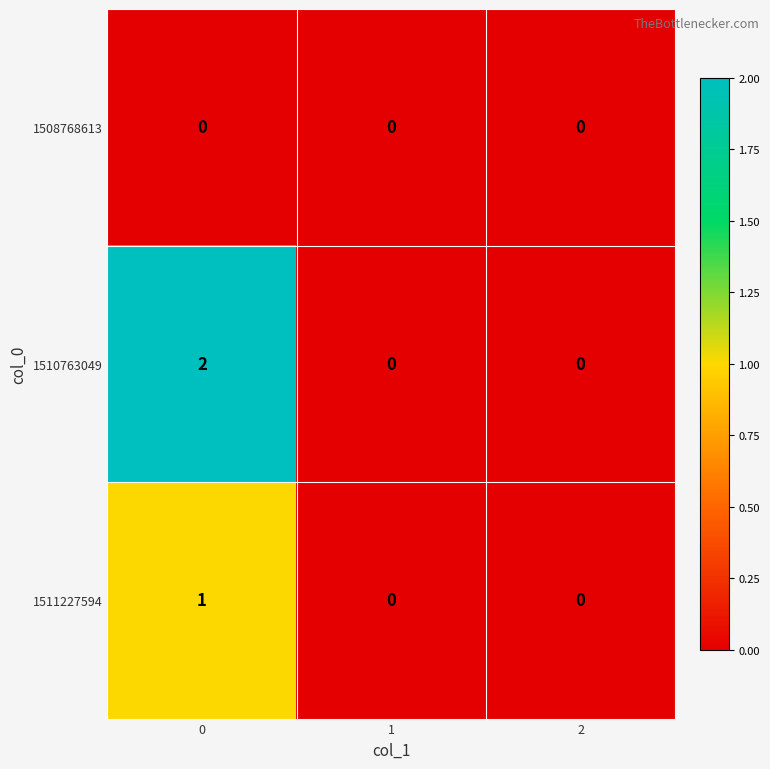

List the series in order of their overall mean, highest first.

1510763049, 1511227594, 1508768613